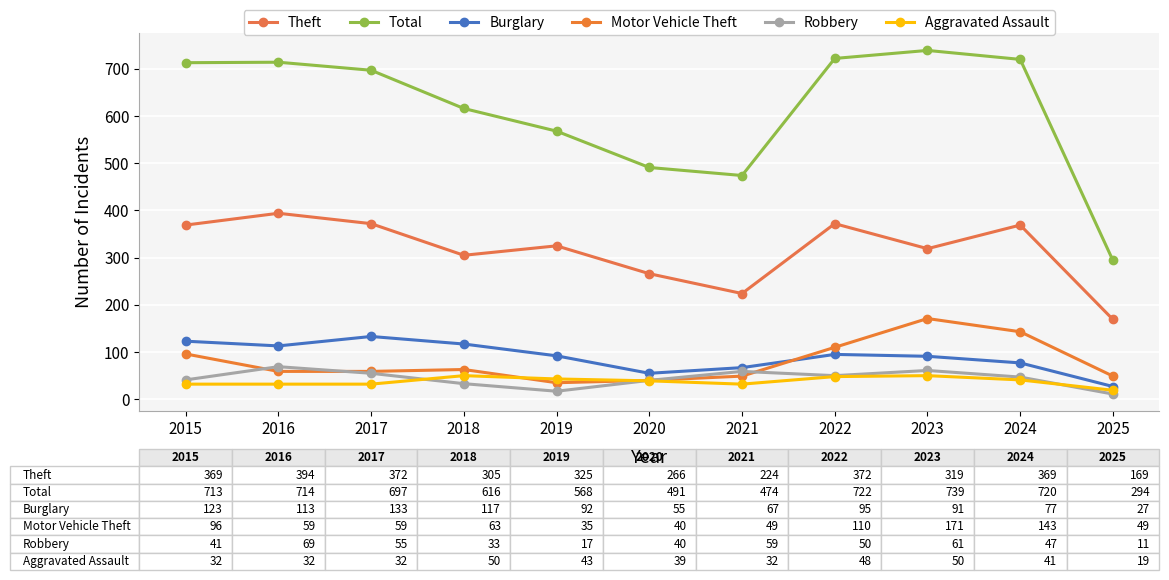

What is the sum of all Motor Vehicle Theft values?

874